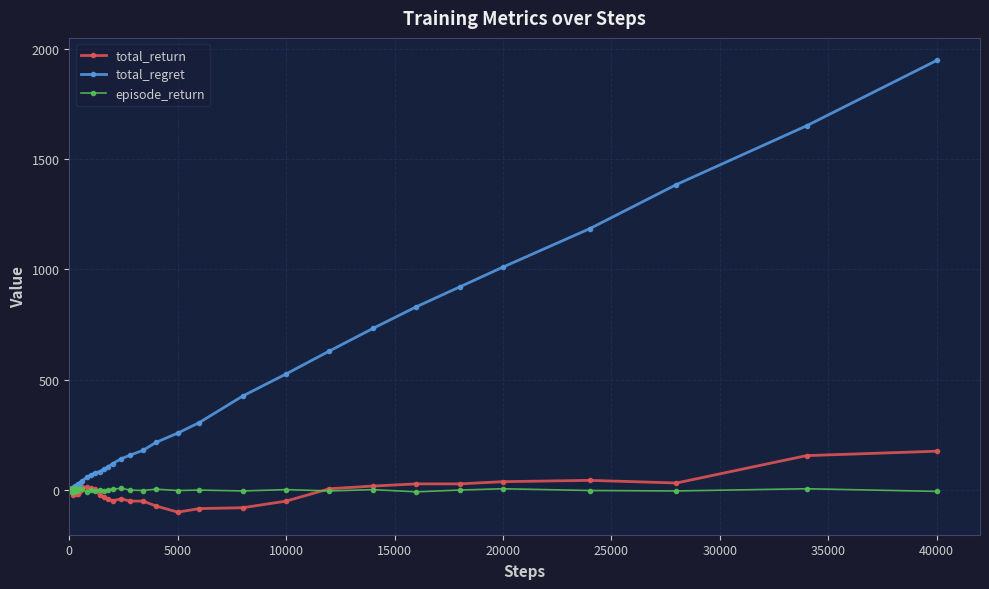

Which series has the largest total across all categories?

total_regret